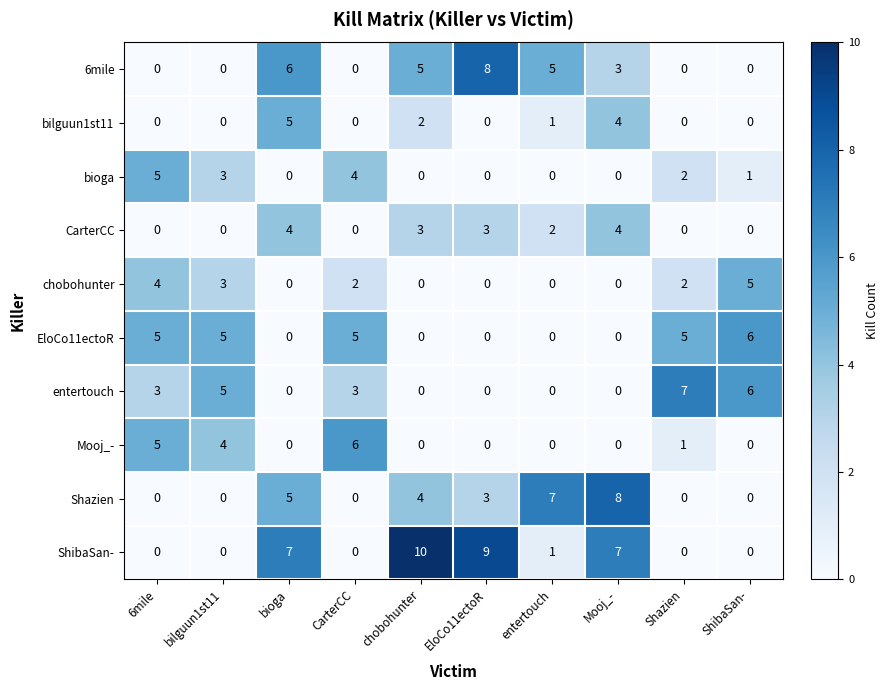

At which category is the sum across all series the highest?

bioga